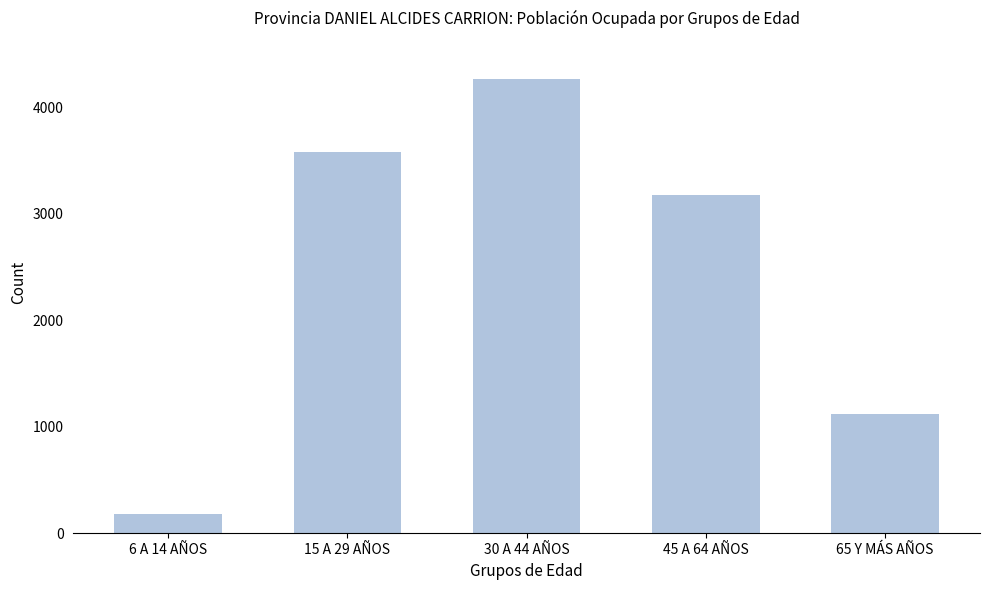

Reading right to left, transcribe all the data shown in this chart.

1124	3173	4262	3575	179